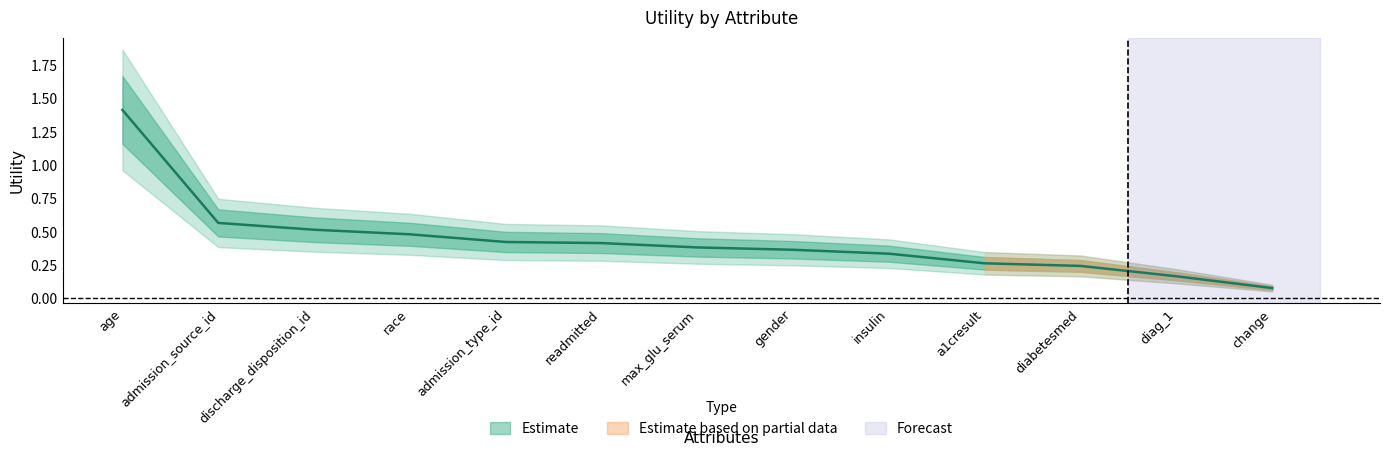

Reading left to right, extract all data points from this chart.

1.4	0.6	0.5	0.5	0.4	0.4	0.4	0.4	0.3	0.3	0.2	0.2	0.1